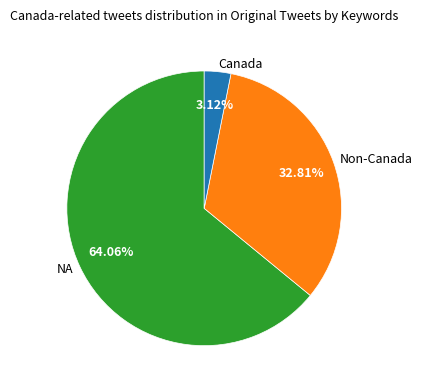

Rank the categories by value from lowest to highest.

Canada, Non-Canada, NA